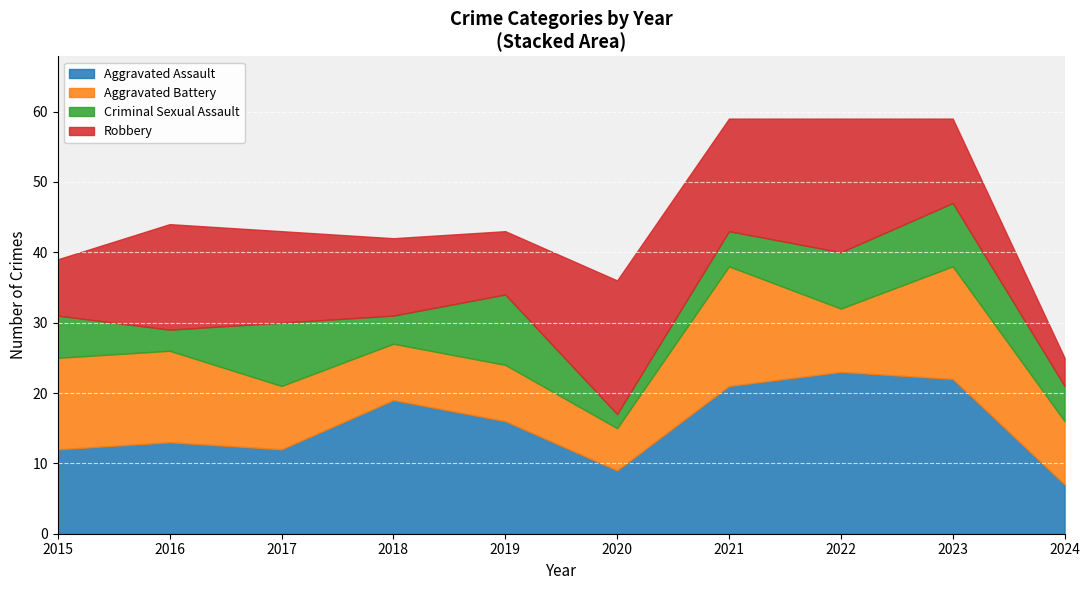

What is the sum of the Robbery values at 2016 and 2015?

23